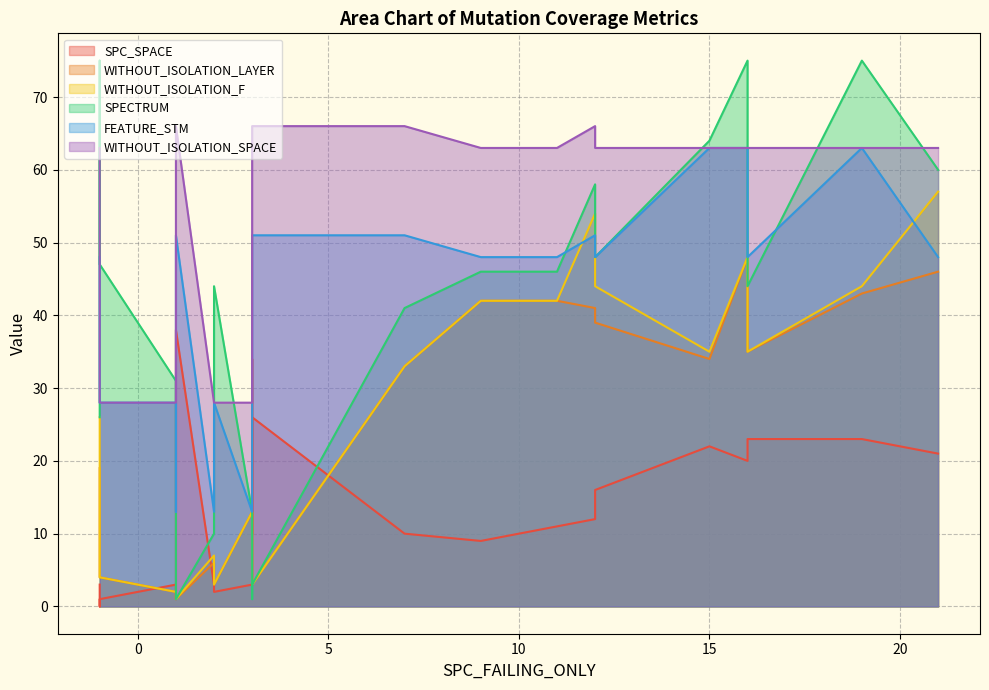

The SPECTRUM series shows 43 at 19. True or false?

False